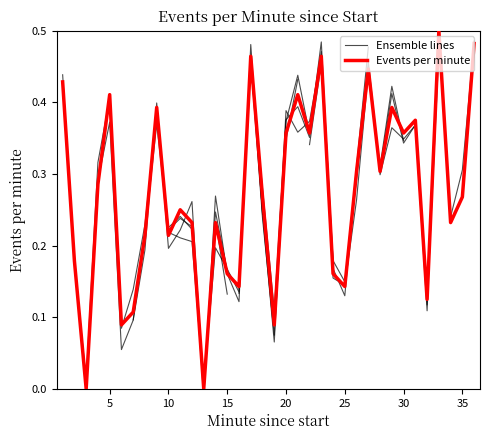

Is it true that the value at 36 is 0.5?

True